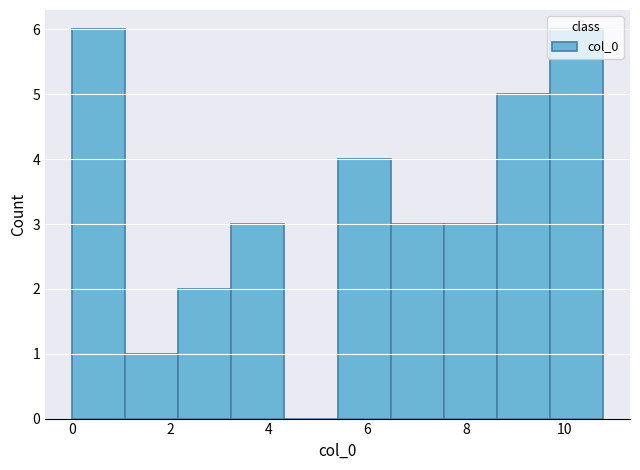

Reading left to right, transcribe this chart: for each bar, give the range it covers on the x-axis and its height. Neither the bar edges nor the heights are printed on the chart, so give them approximately, as read against the axes.

0.0 to 1.0: 6
1.0 to 2.2: 1
2.2 to 3.2: 2
3.2 to 4.4: 3
4.4 to 5.4: 0
5.4 to 6.4: 4
6.4 to 7.6: 3
7.6 to 8.6: 3
8.6 to 9.8: 5
9.8 to 10.8: 6